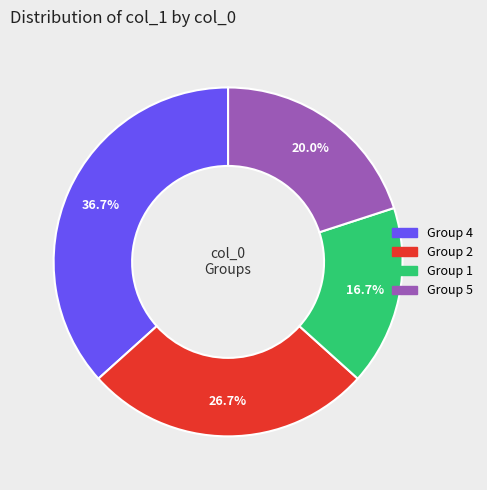

To the nearest percent, what is the difference between the largest and smallest slice percentages?

20%